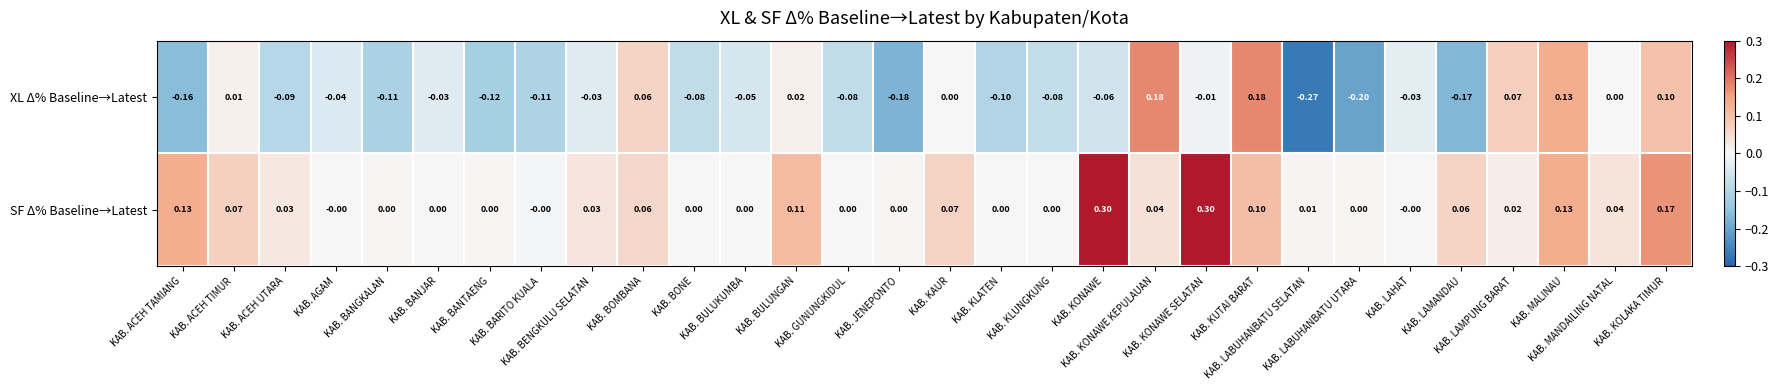

Which series has the largest total across all categories?

SF Δ% Baseline→Latest